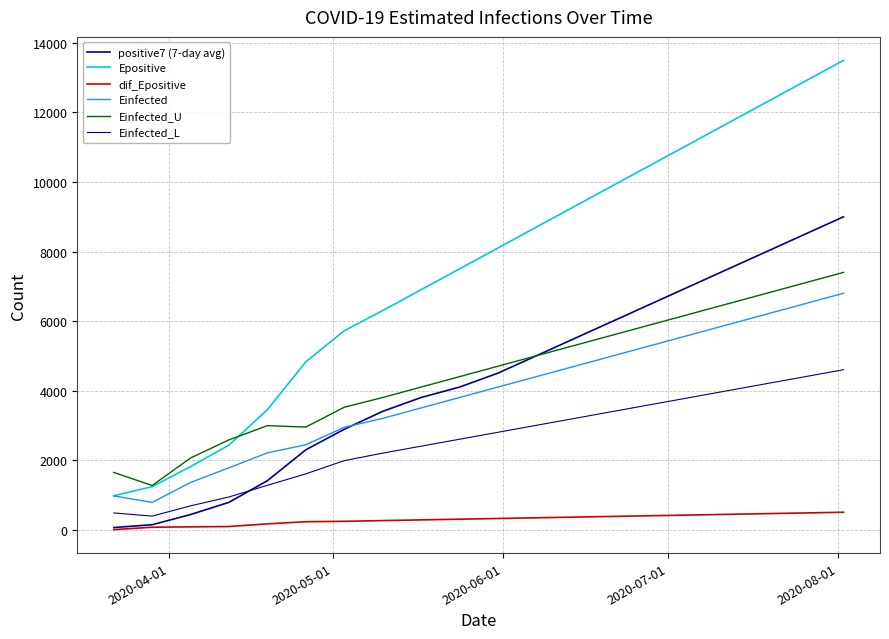

Is this an area chart (filled region under the line)?

No